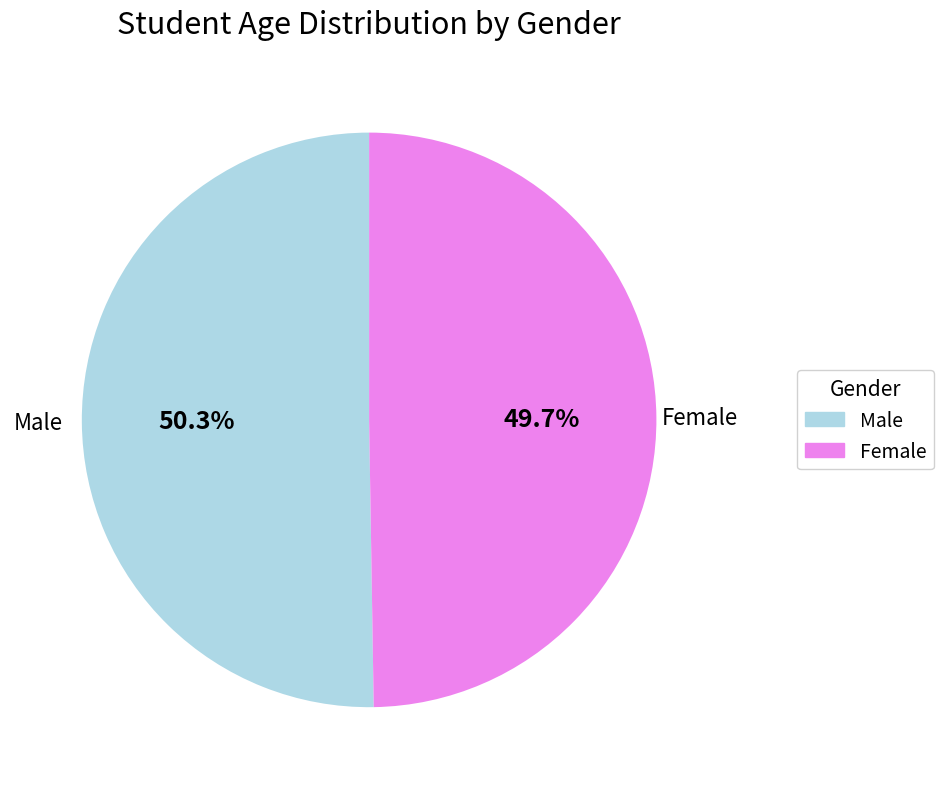

To the nearest percent, what is the average slice percentage?

50%